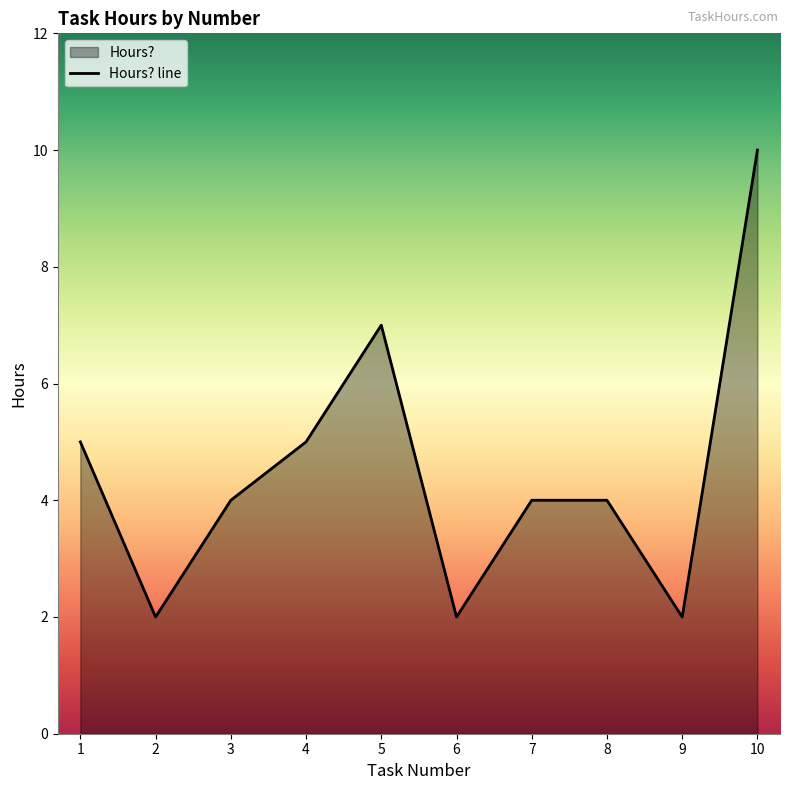

What is the sum of the values at 7 and 1?

9